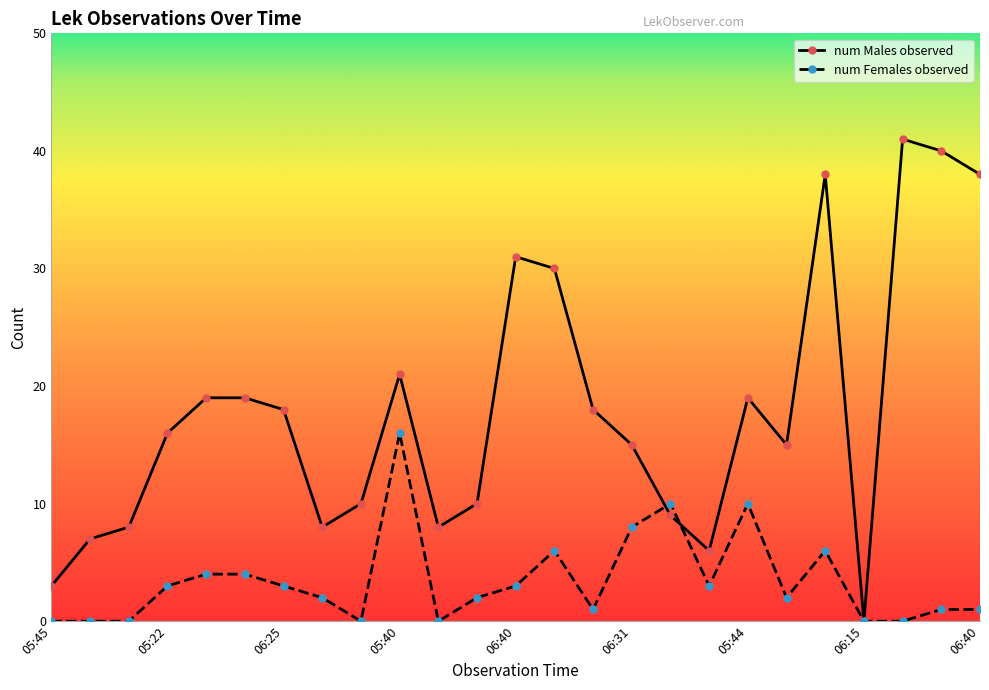

Which series has the largest total across all categories?

num Males observed